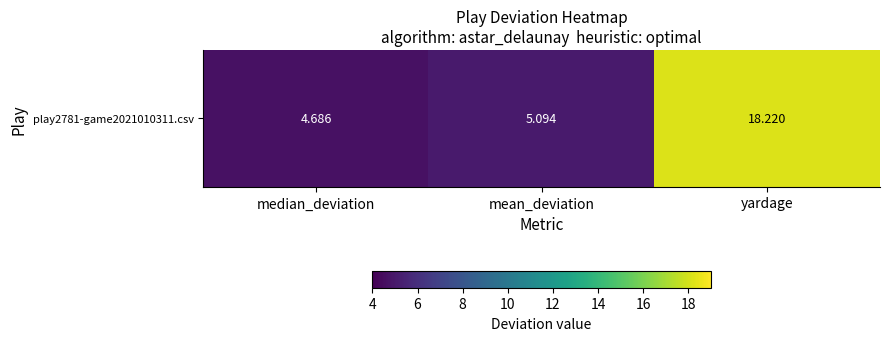

What is the change in value from mean_deviation to yardage?

+13.1